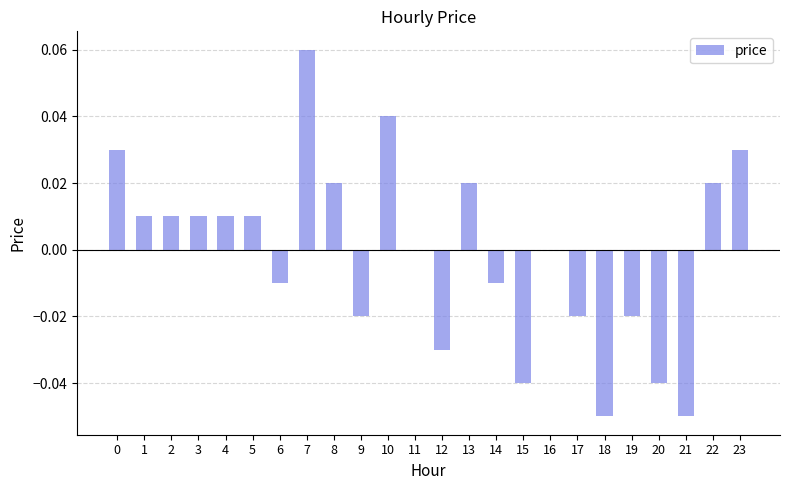

The chart shows a value of 0.0 at 1. True or false?

True